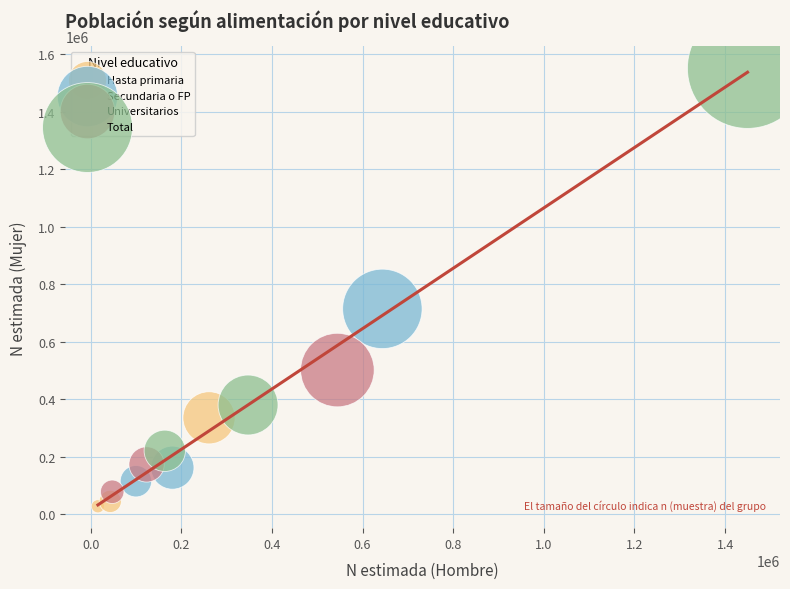

Which series has the largest Y range (max minus min)?

Total